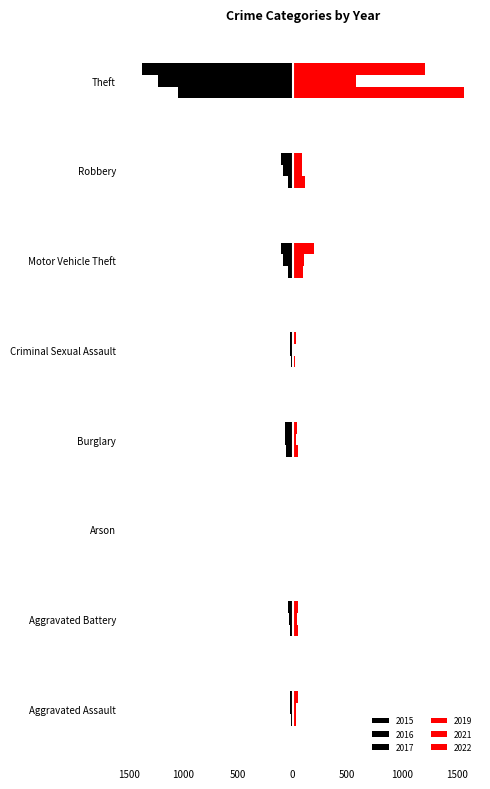

Rank the categories by 2021 value from highest to lowest.

Theft, Motor Vehicle Theft, Robbery, Aggravated Battery, Burglary, Aggravated Assault, Criminal Sexual Assault, Arson